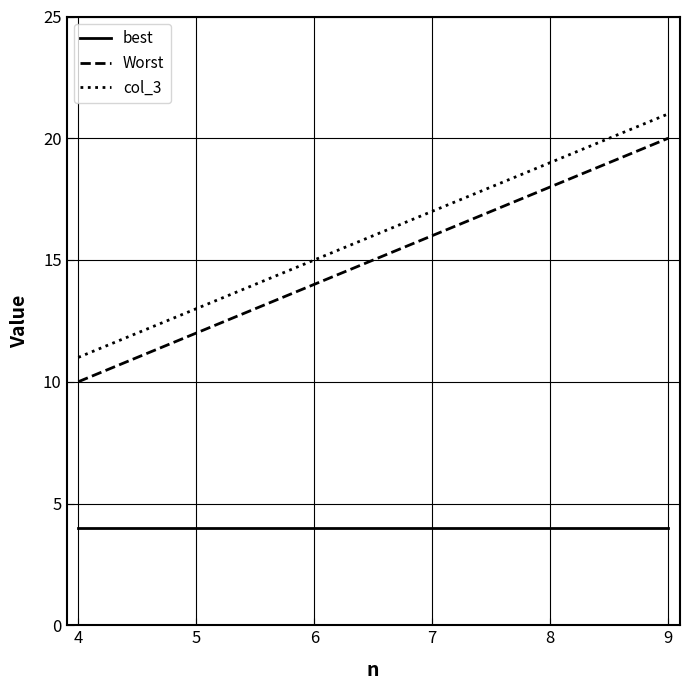

Reading left to right, transcribe all the data shown in this chart.

best: 4	4	4	4	4	4
Worst: 10	12	14	16	18	20
col_3: 11	13	15	17	19	21